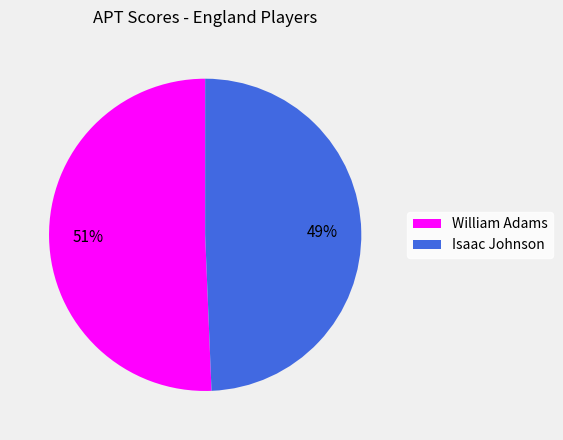

How many slices are in this pie chart?

2